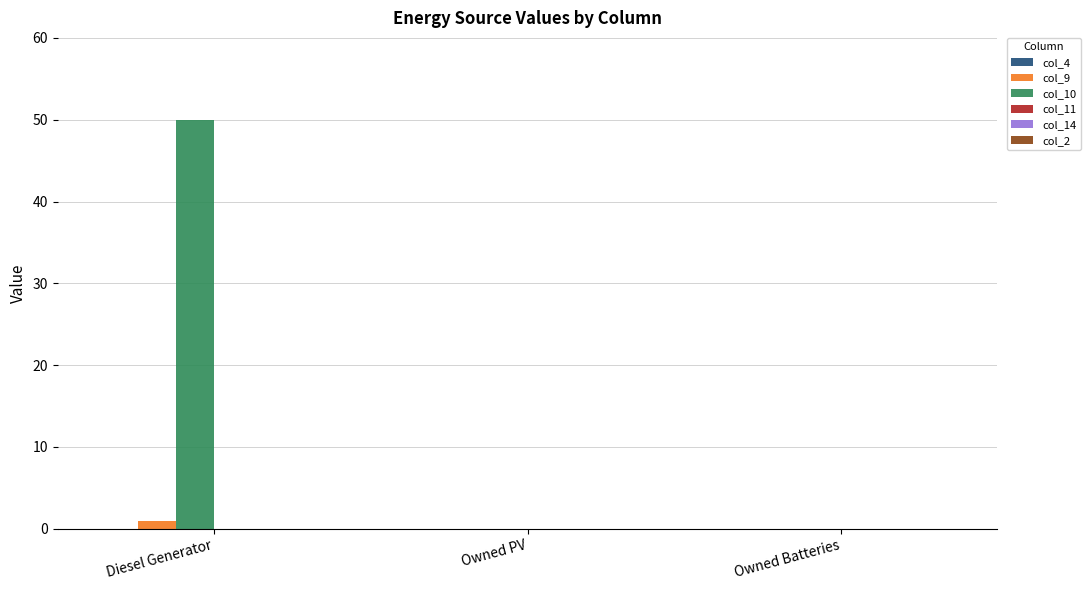

How many series are shown in this chart?

2